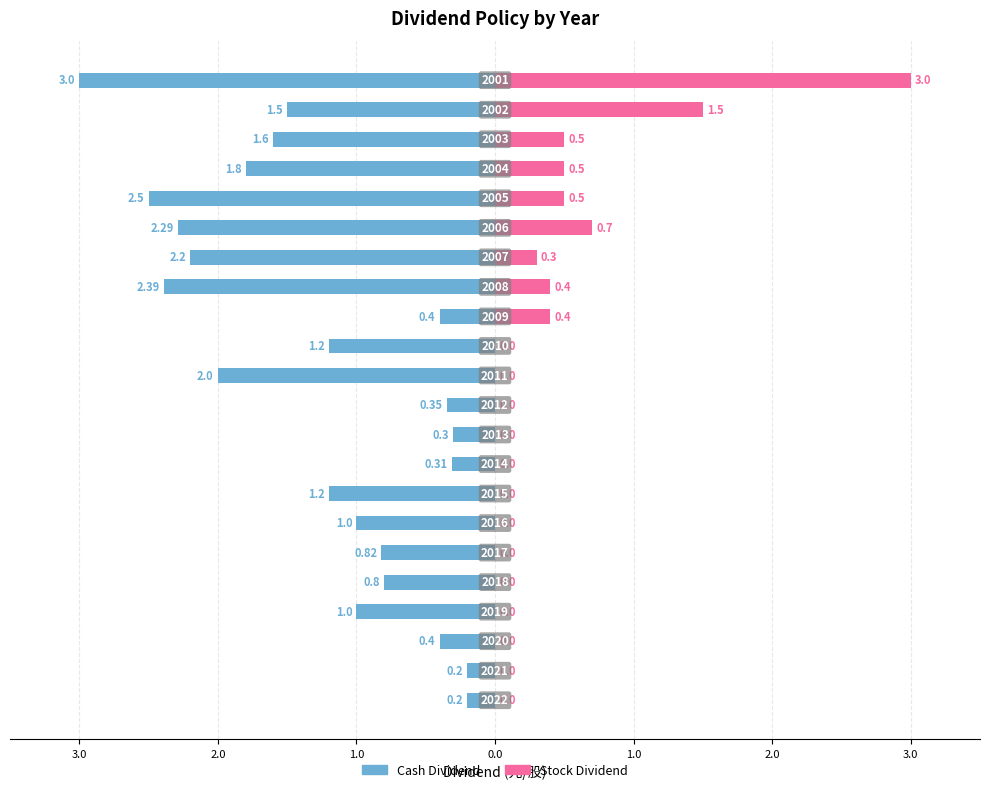

How many bars are there in each group?

2